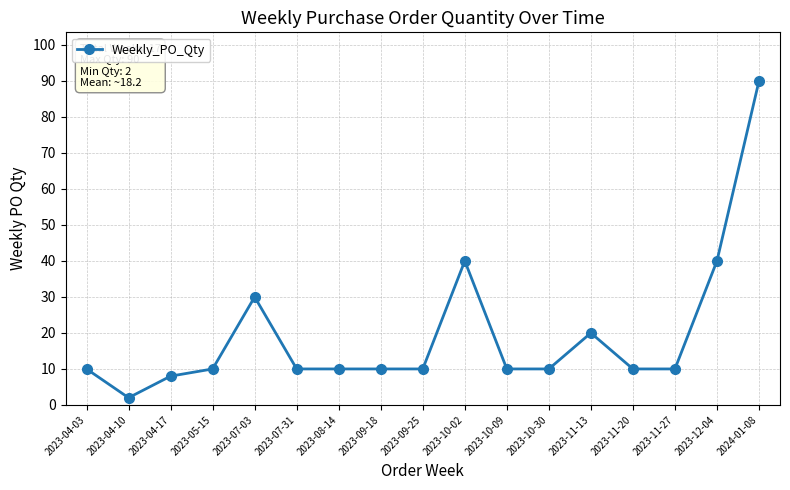

What is the sum of all values?

330